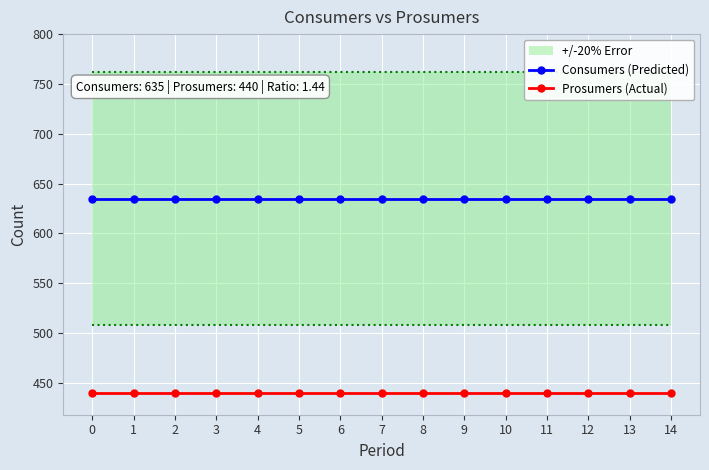

True or false: Prosumers (Actual) and Consumers (Predicted) cross at least once.

False